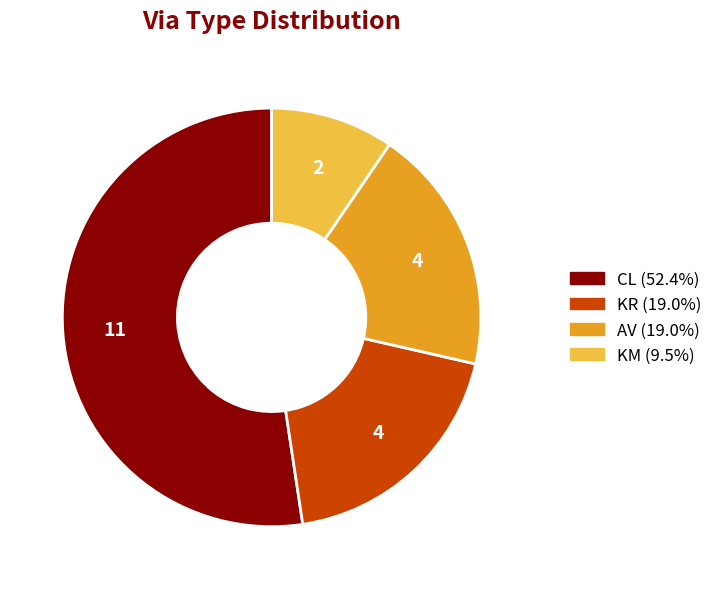

Is it true that AV is 33% of the pie?

False